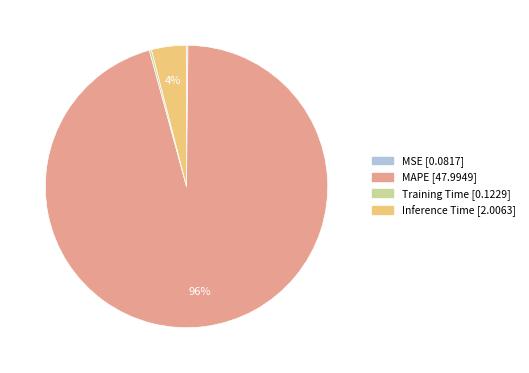

To the nearest percent, what is the average slice percentage?

25%